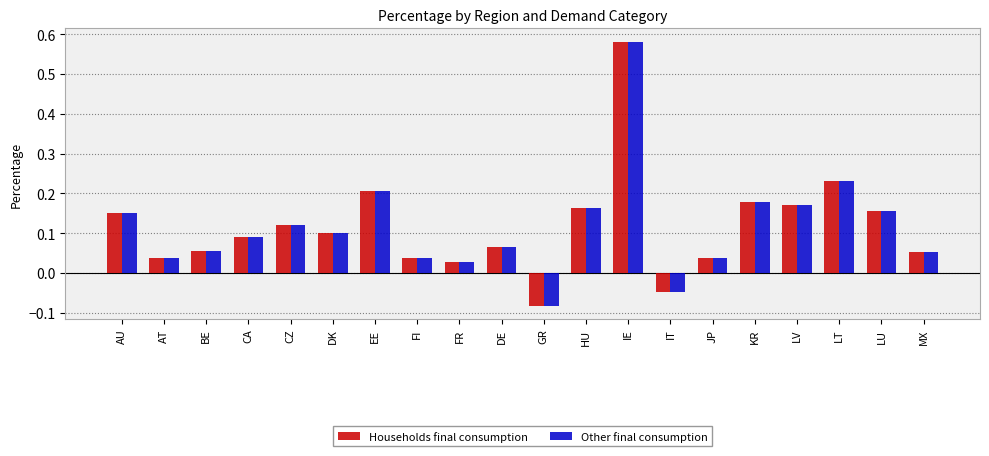

The Other final consumption series shows 0.2 at LU. True or false?

True